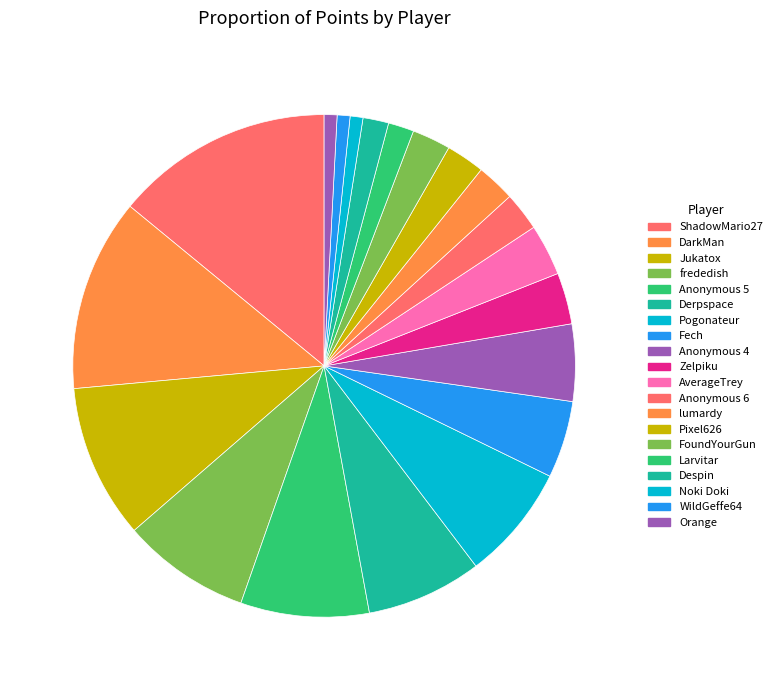

How many segments does this pie chart have?

20